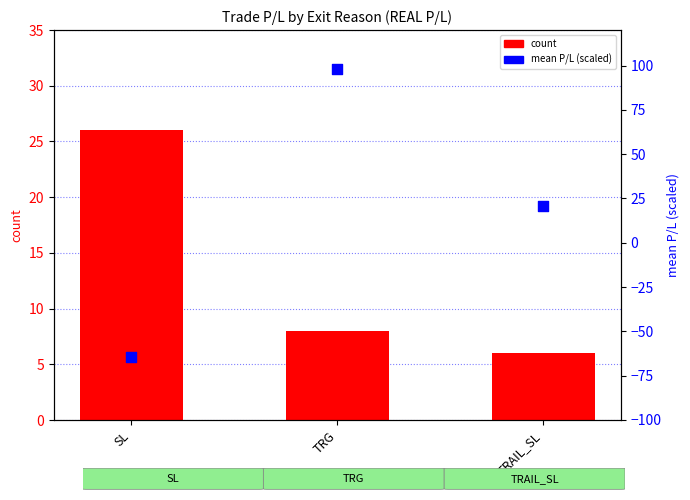

What are all the series names shown in the legend?

count, mean P/L (scaled)